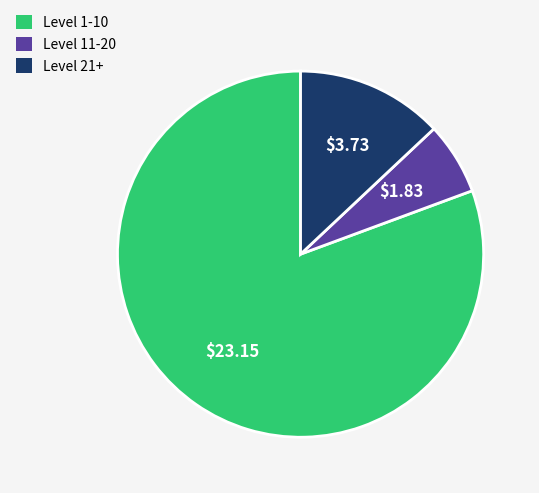

Does any single category account for the majority?

Yes